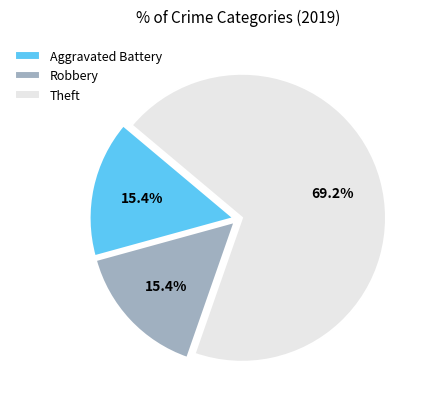

True or false: Robbery accounts for 15% of the total.

True